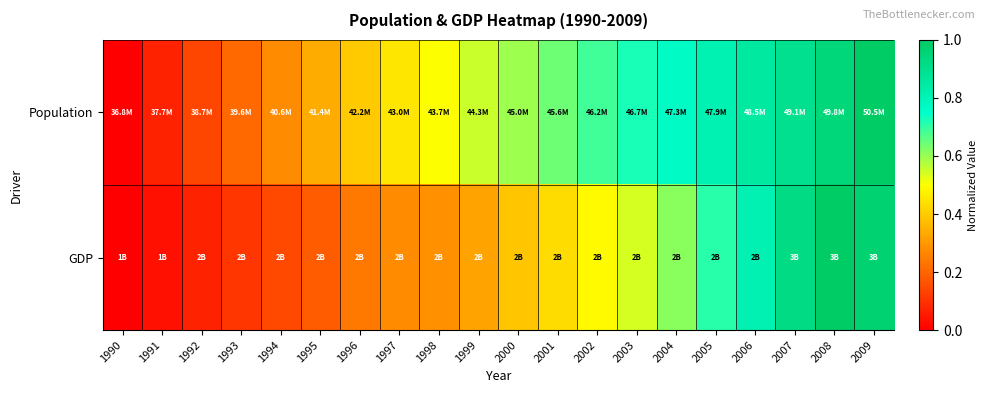

Which has a higher value, 1997 or 2001?

2001